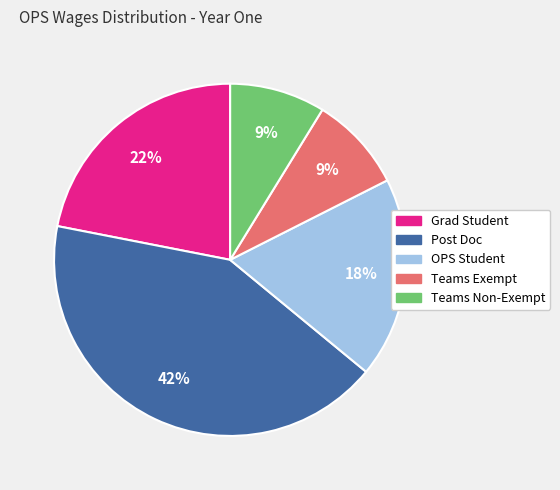

Does Grad Student account for over 50% of the chart?

No